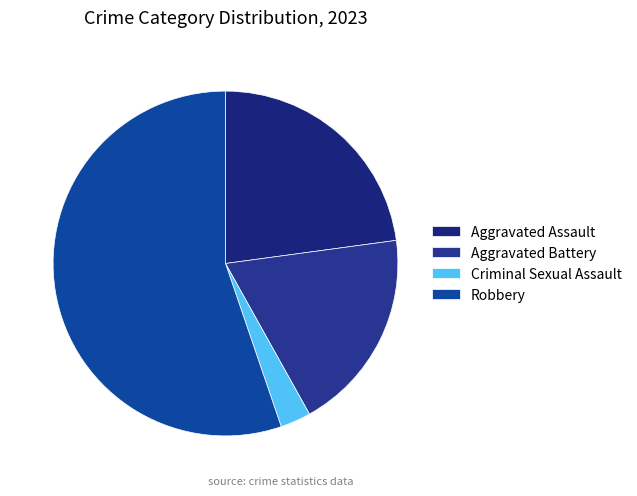

Which category has the smallest portion of the pie?

Criminal Sexual Assault